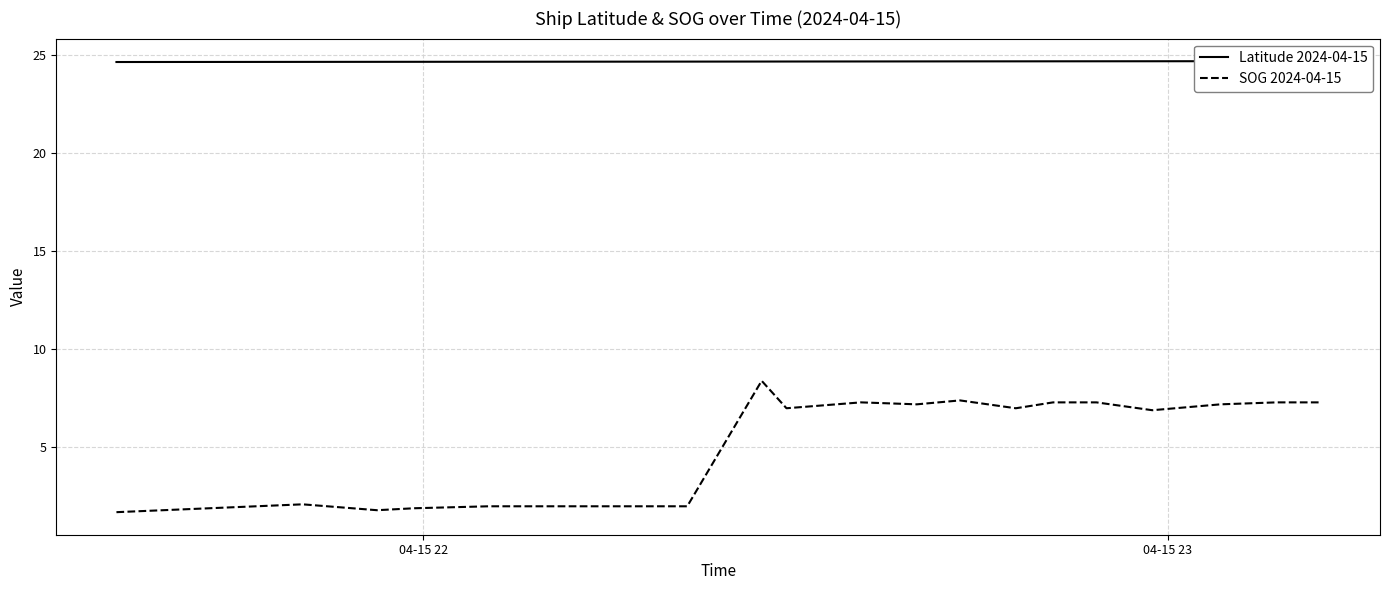

True or false: SOG 2024-04-15 has more than 1 interior local peaks.

True